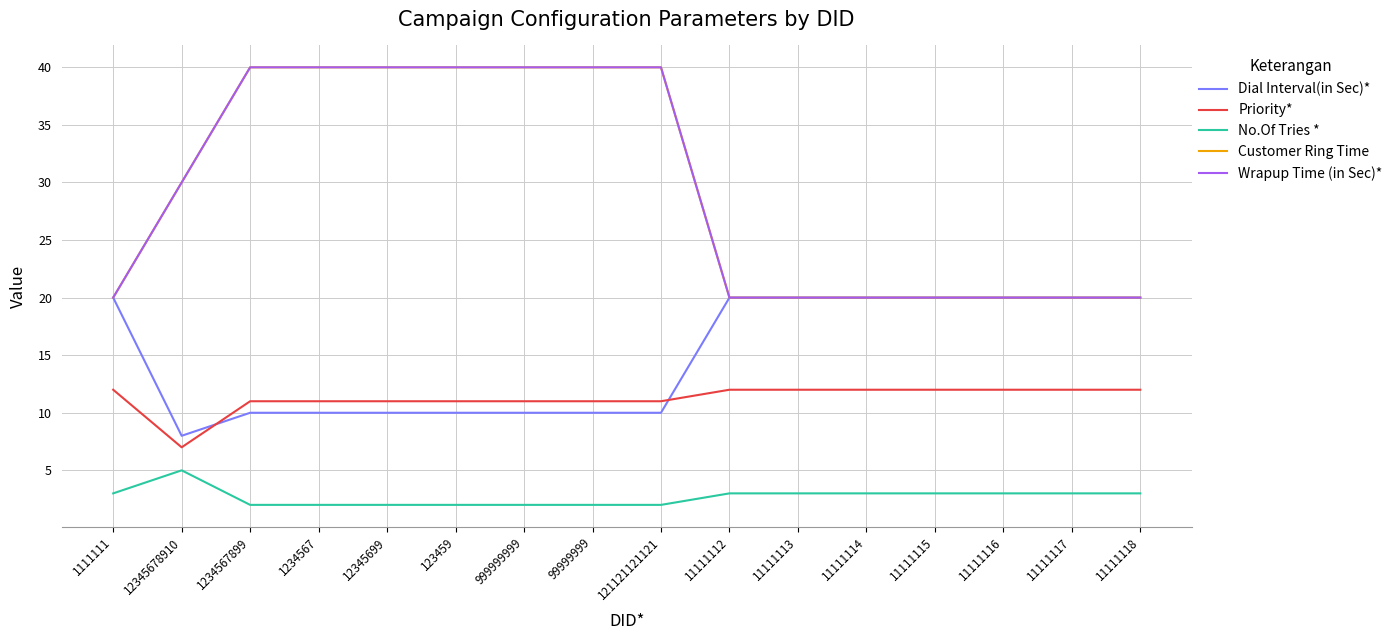

At 1234567899, list the series in order from largest to smallest.

Customer Ring Time, Wrapup Time (in Sec)*, Priority*, Dial Interval(in Sec)*, No.Of Tries *